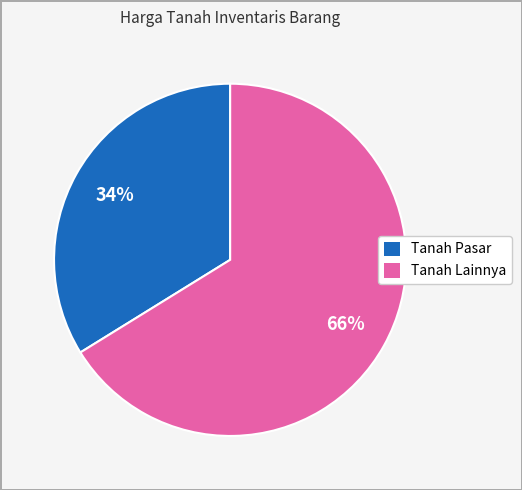

Does any single category account for the majority?

Yes